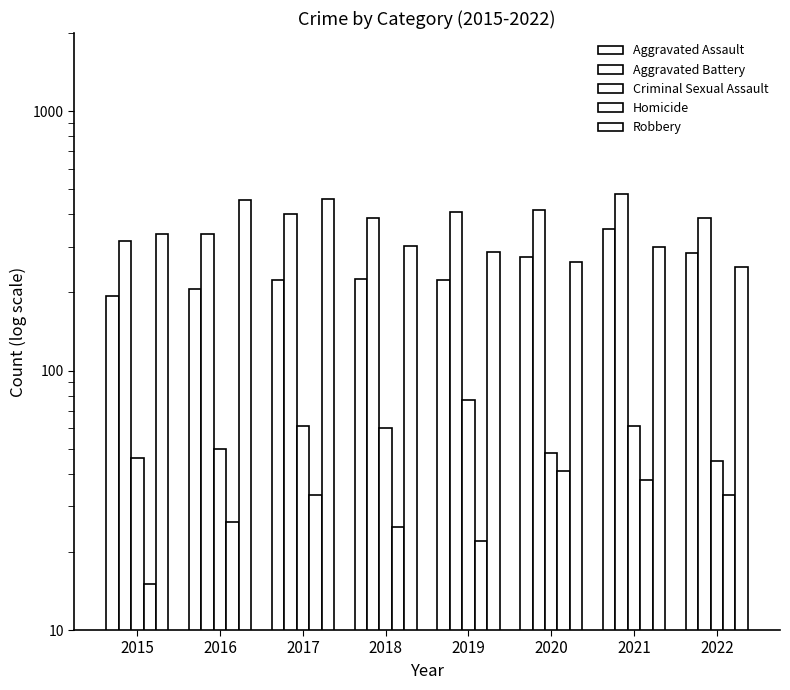

Which series has the largest total across all categories?

Aggravated Battery